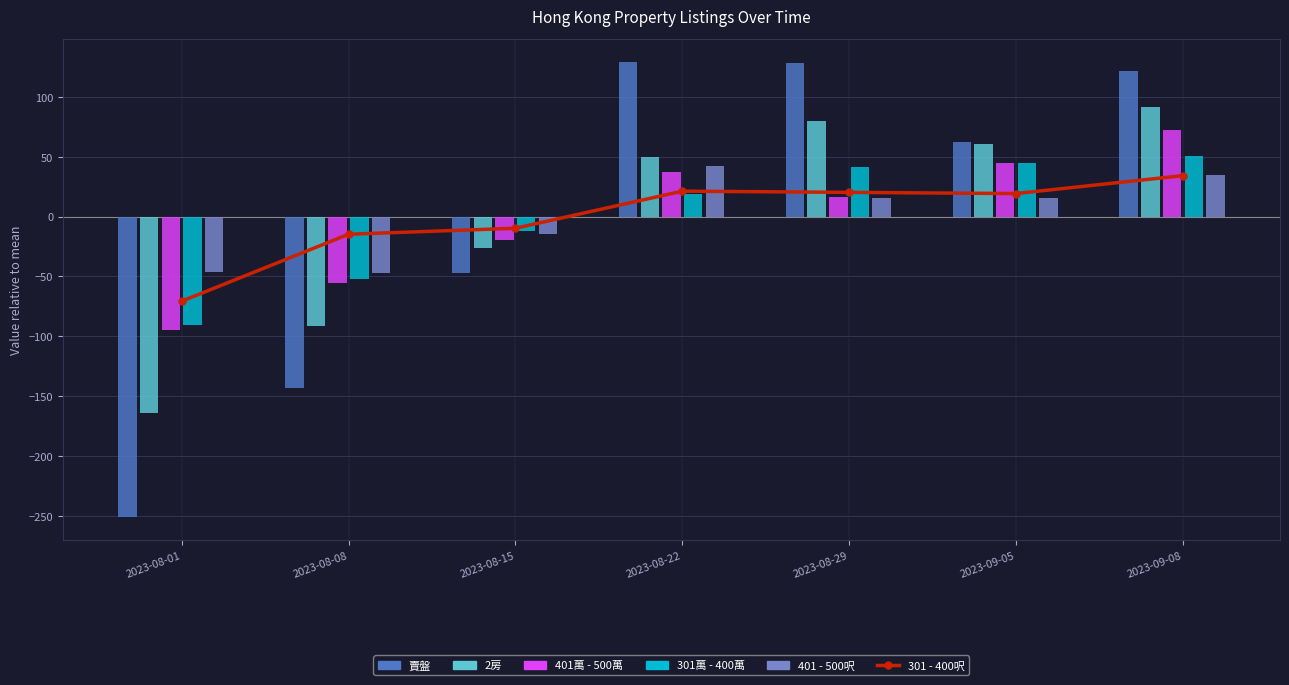

What are all the series names shown in the legend?

301 - 400呎, 賣盤, 2房, 401萬 - 500萬, 301萬 - 400萬, 401 - 500呎